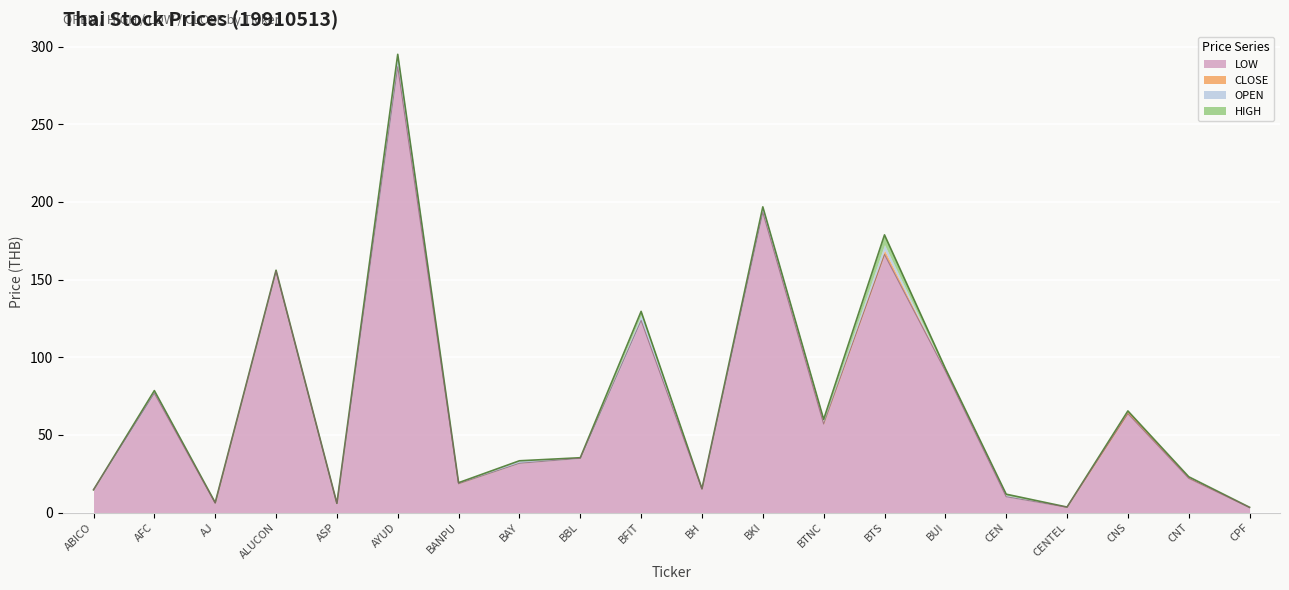

At which label does OPEN first exceed 34?

AFC